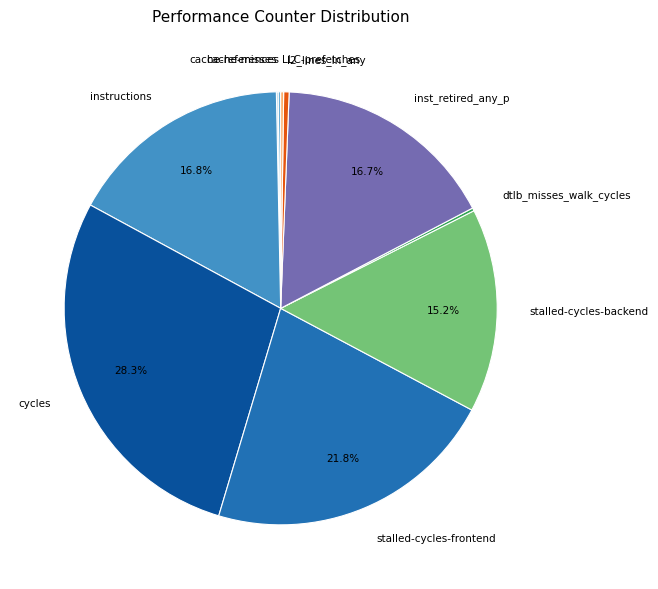

Is it true that instructions is 17% of the pie?

True